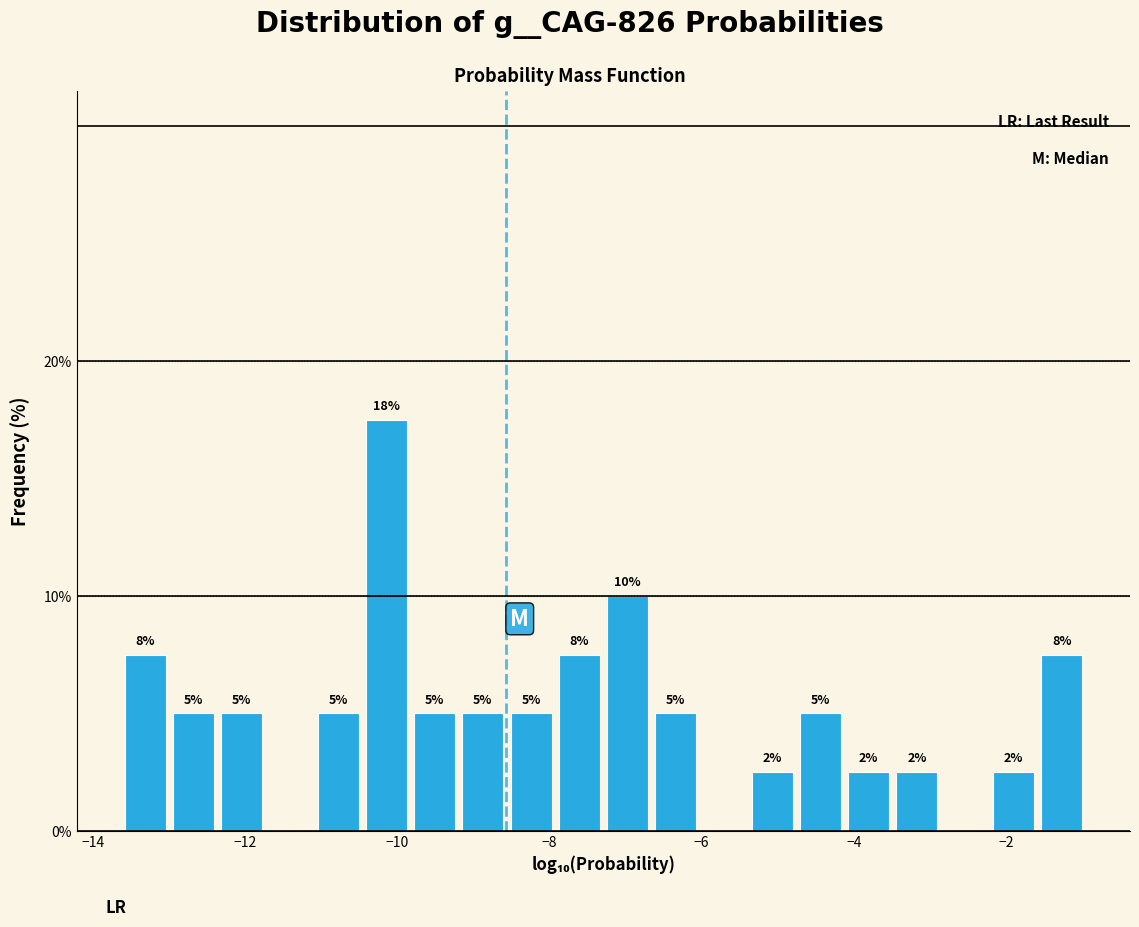

Read against the x-axis, roughly where is the centre of the tallest bar?

-10.2